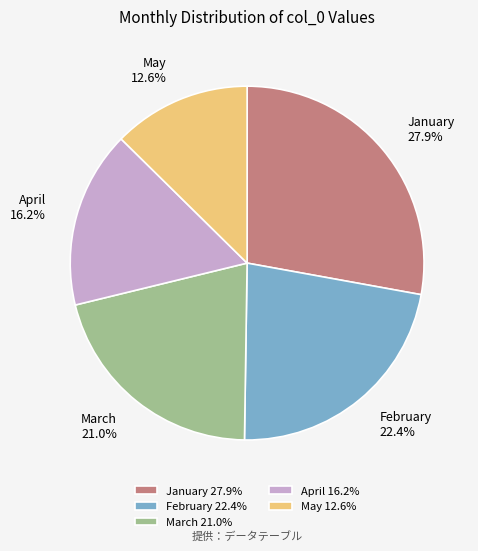

Combined, do January and May account for over 50%?

No